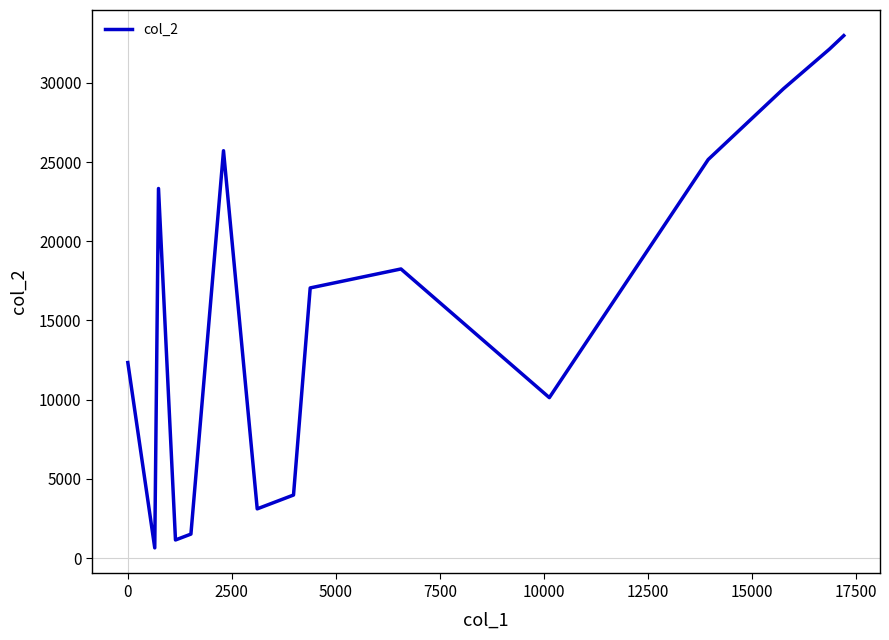

What is the difference between the maximum and minimum values?

32328